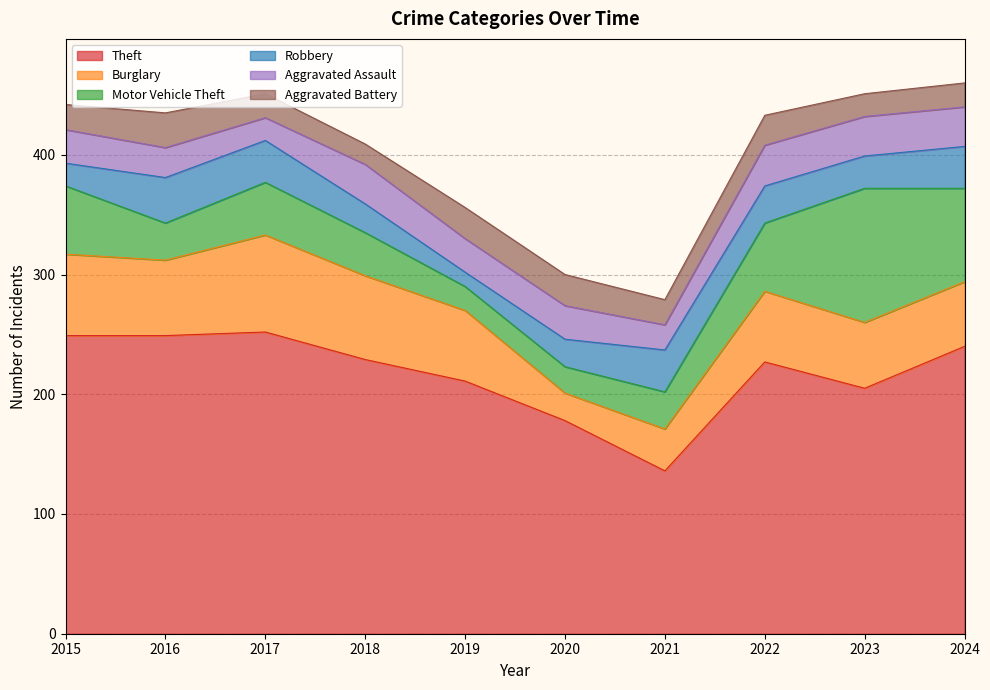

Is the value of Theft at 2022 greater than the value of Robbery at 2020?

Yes